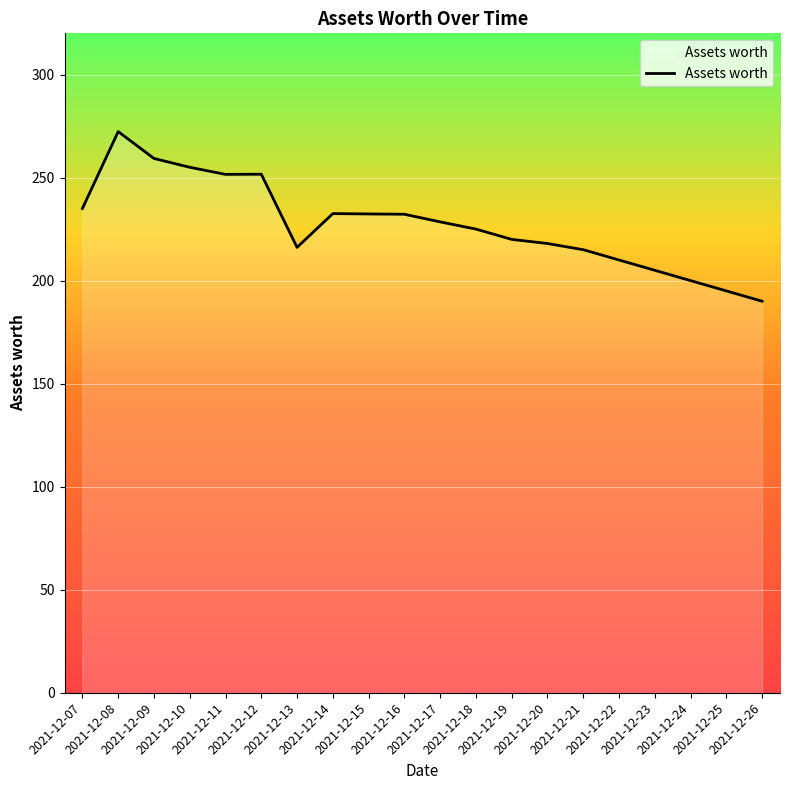

Is it true that the value at 2021-12-12 is 251.6?

True